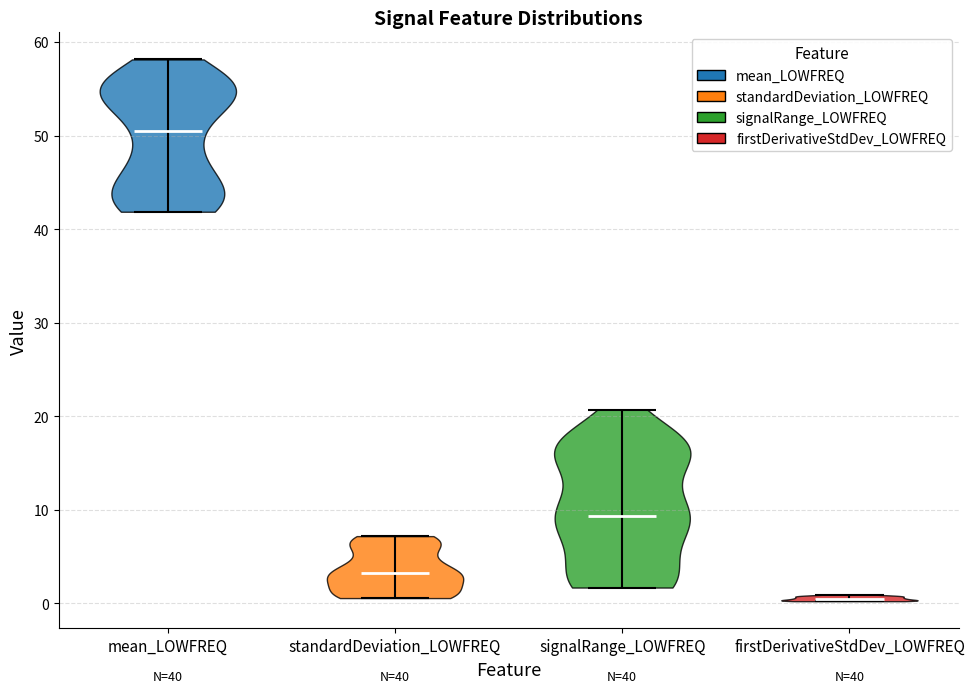

Which violin has the highest median line?

mean_LOWFREQ